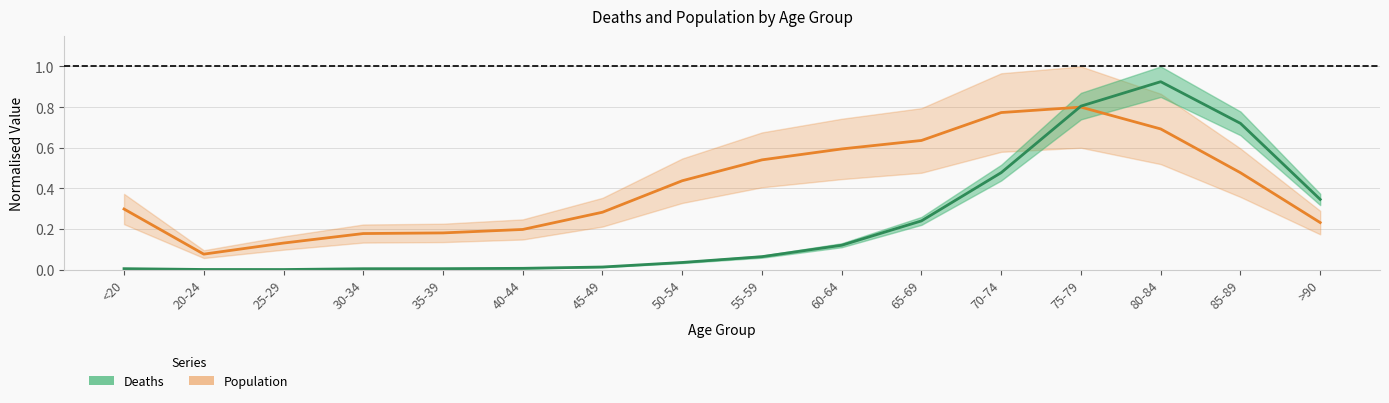

Which series ends up on top after the final intersection of Population and Deaths?

Deaths